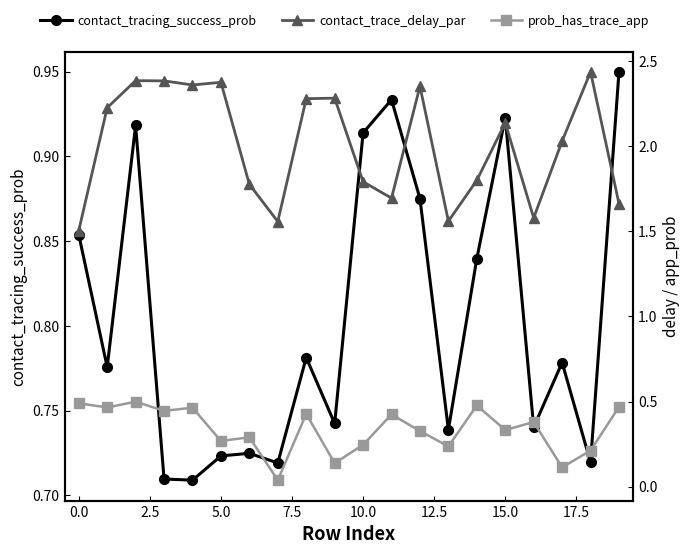

Does the chart have visible grid lines?

No